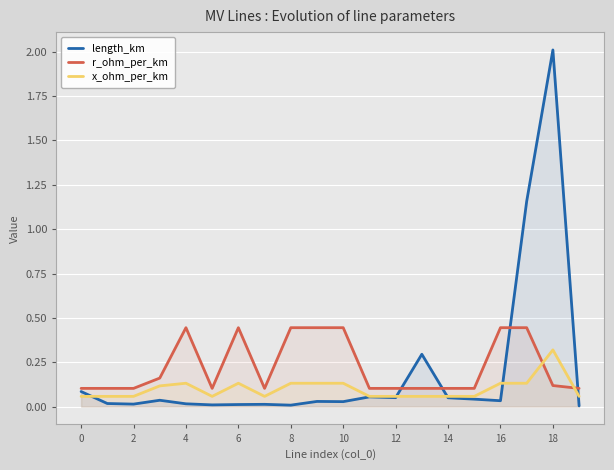

At which category does the chart reach its minimum across all series?

19